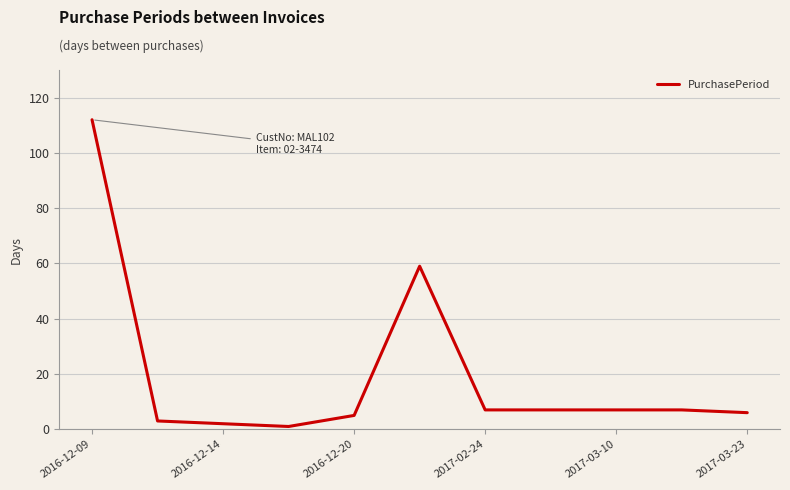

Reading left to right, transcribe all the data shown in this chart.

112	3	2	1	5	59	7	7	7	7	6